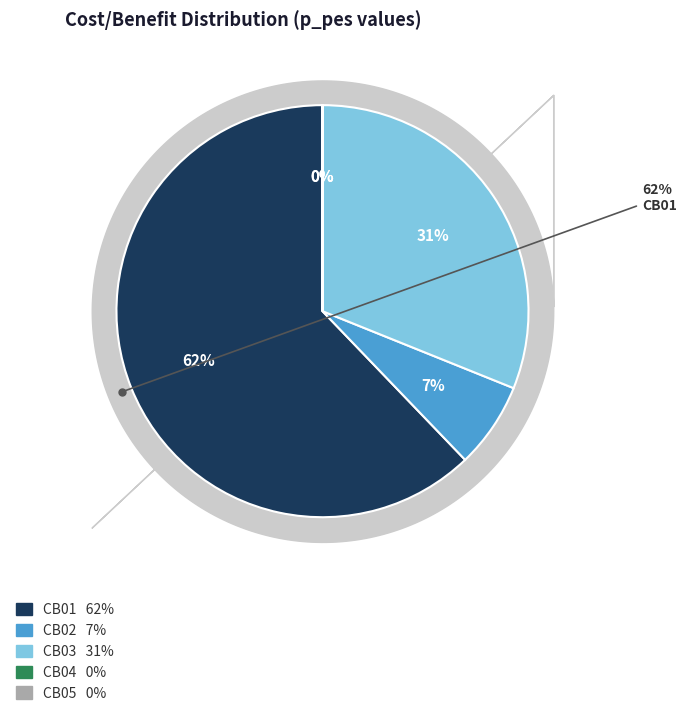

To the nearest percent, what is the difference between the largest and smallest slice percentages?

62%